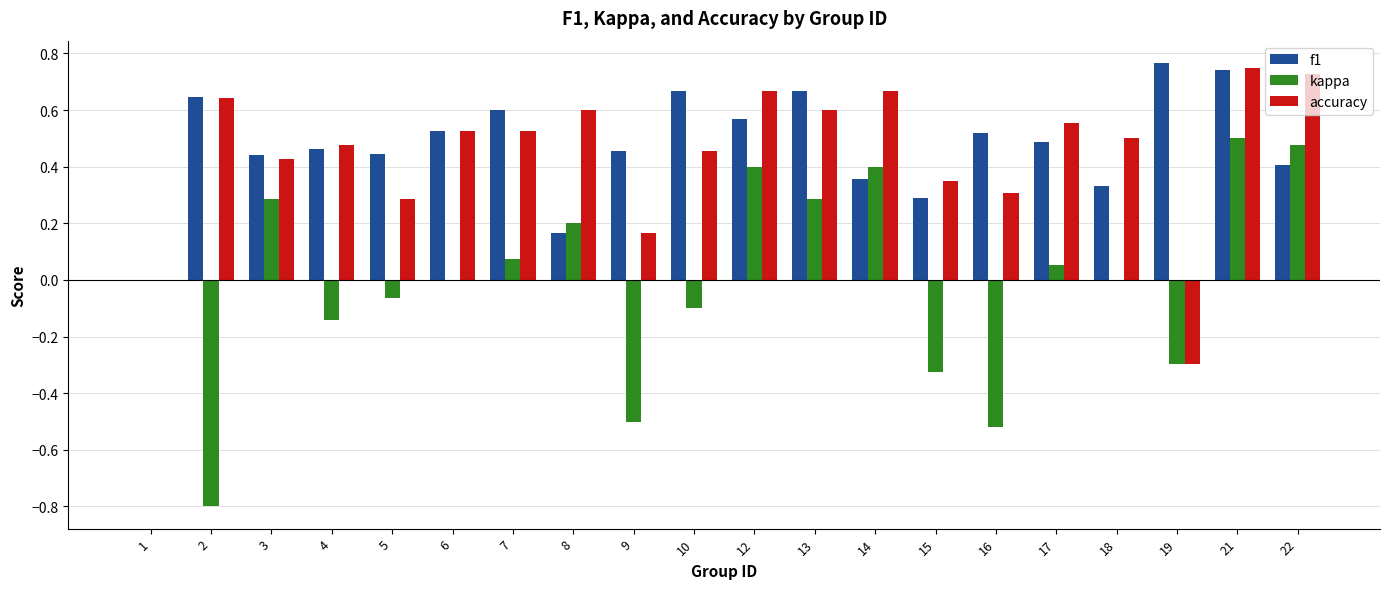

What is the sum of all f1 values?

9.5